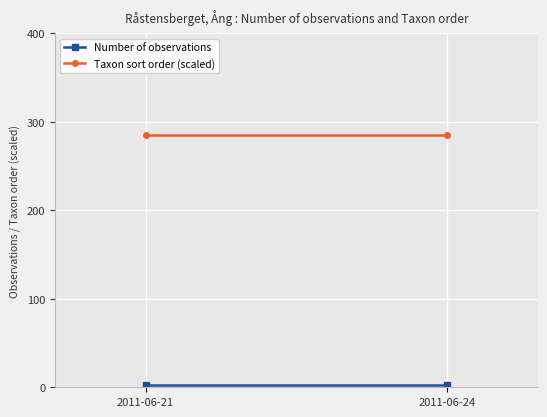

What is the minimum value shown in the chart?

3.0